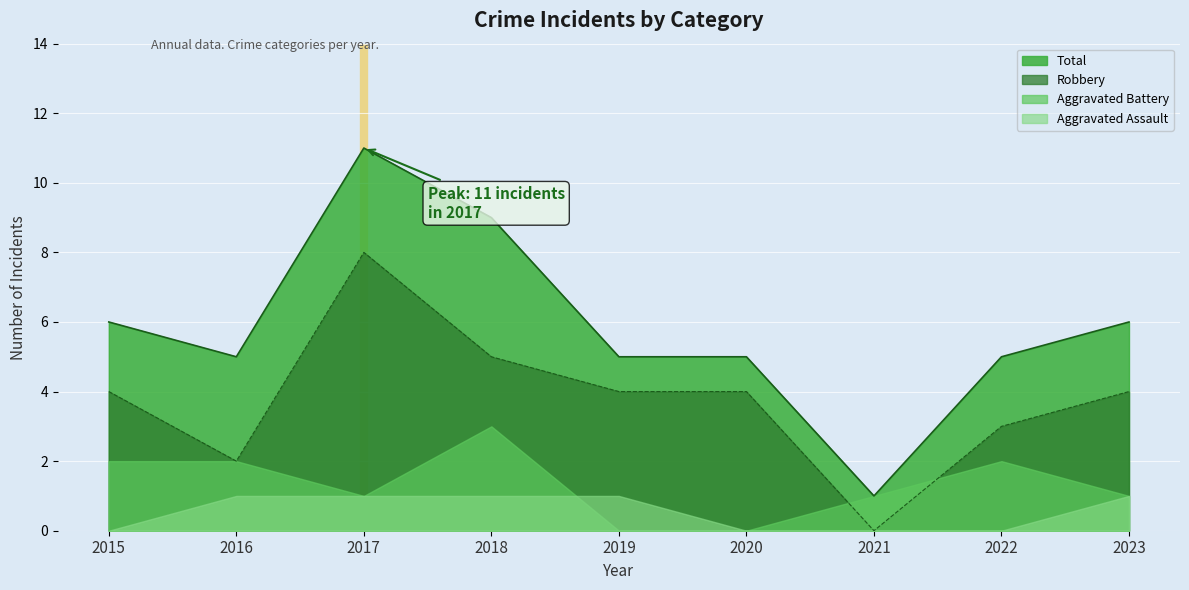

Is it true that Total equals 5 at 2018?

False